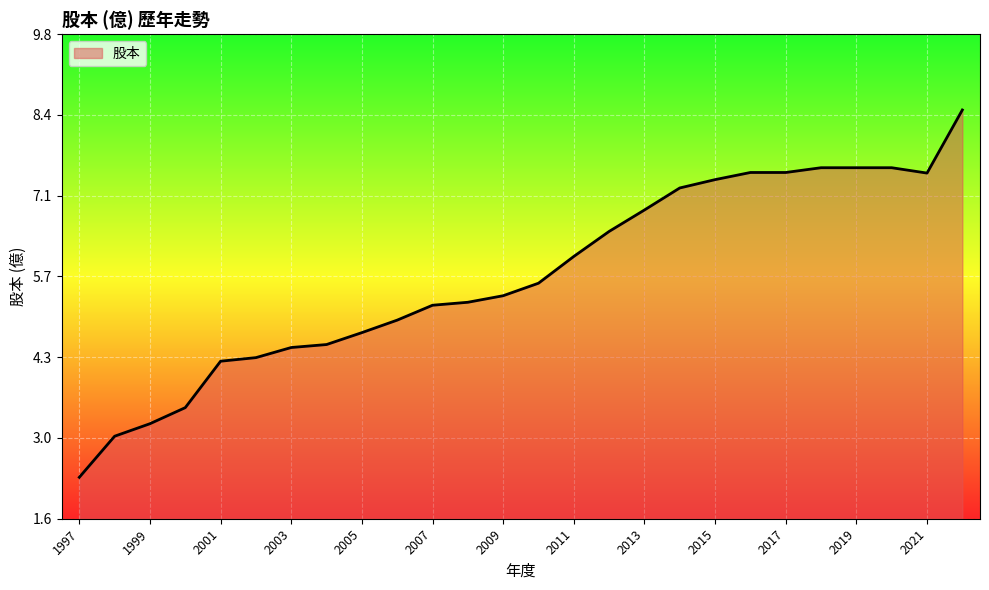

Does the chart display data point markers on the line(s)?

No